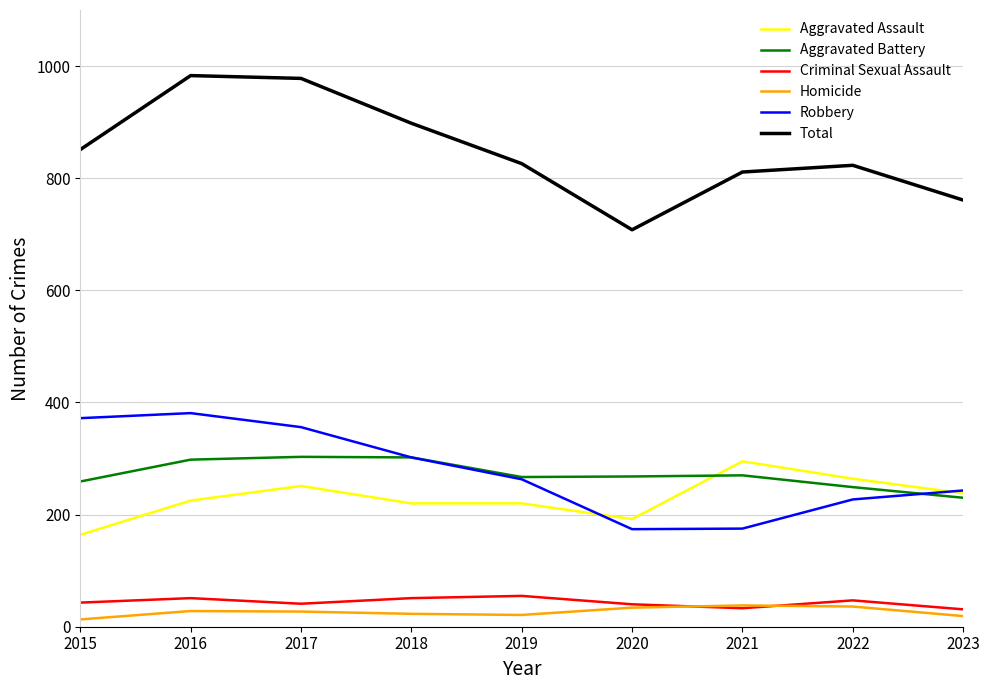

Does the chart have visible grid lines?

Yes